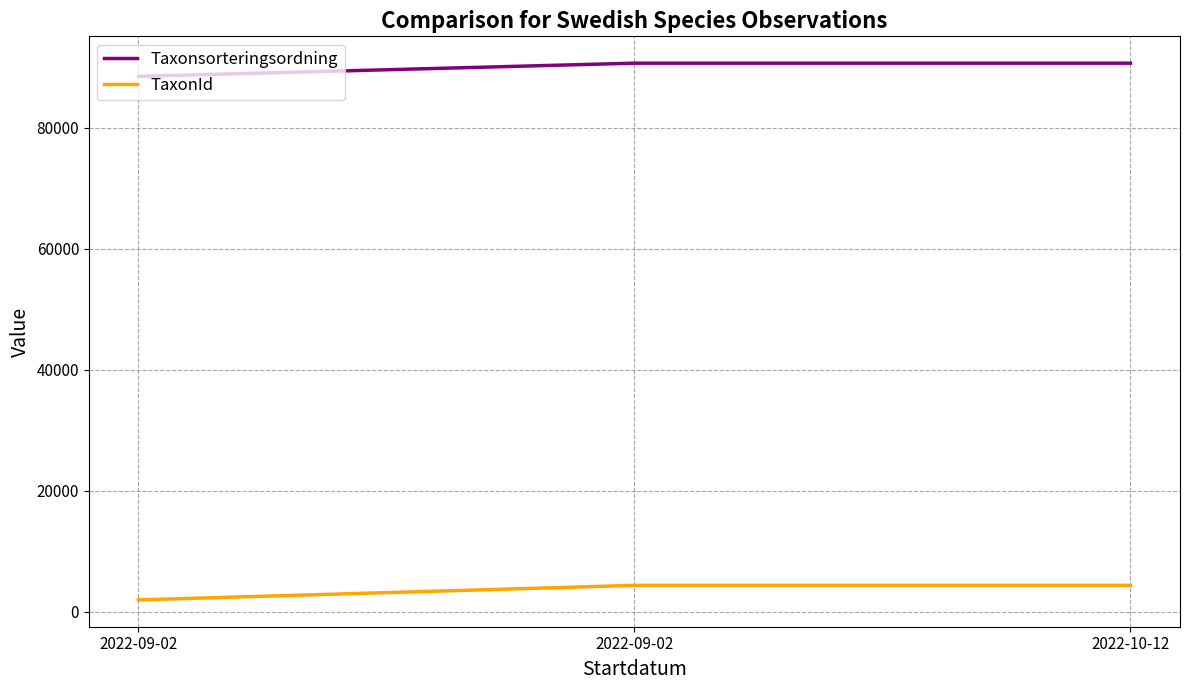

Count the Taxonsorteringsordning values in the range 88476 to 90653.

3